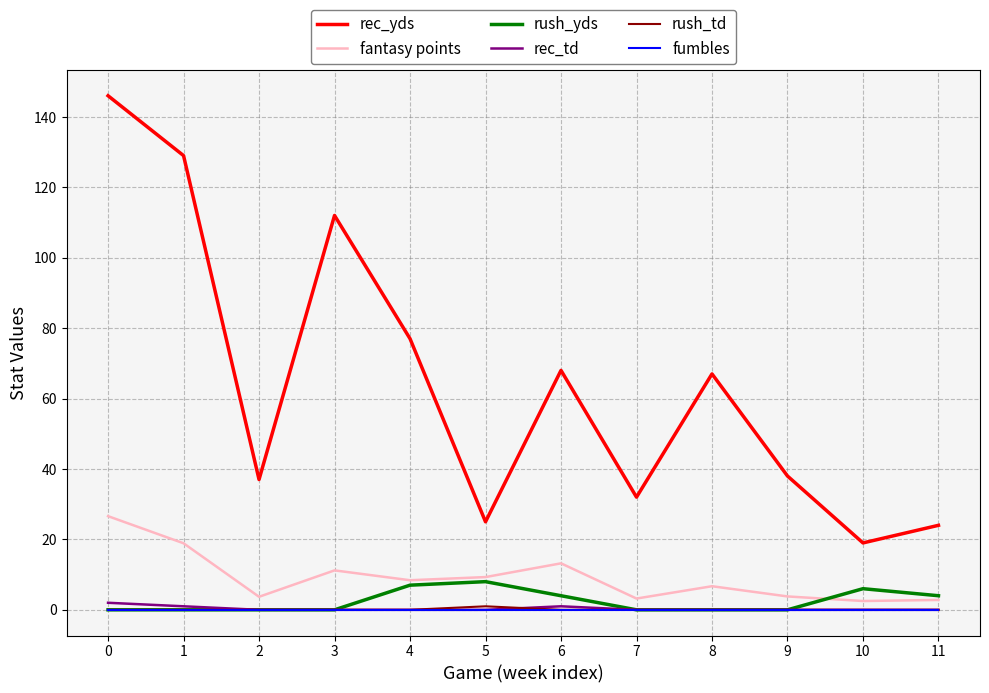

How many interior local peaks does the rec_yds series have?

3